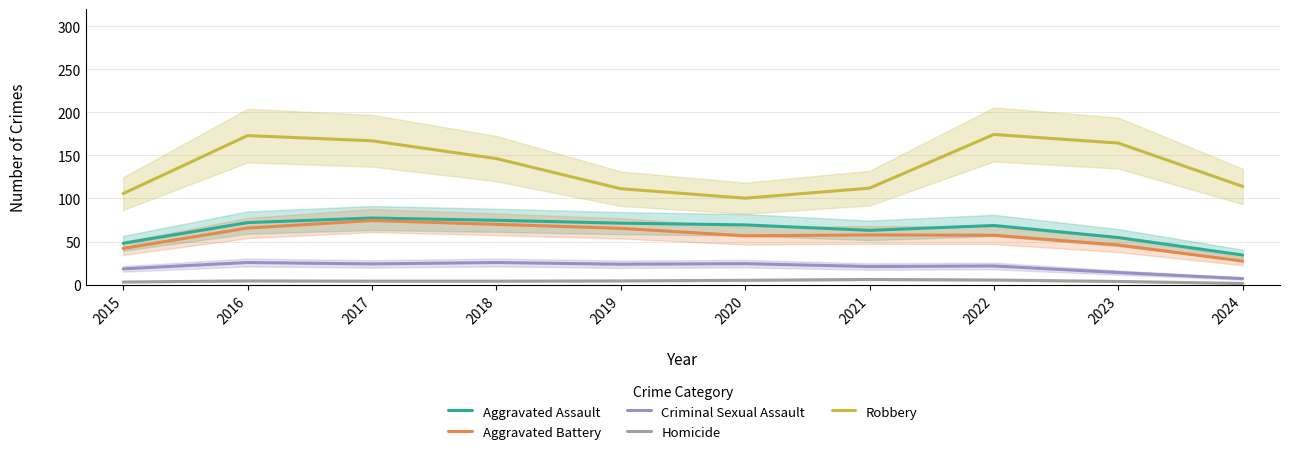

Between 2021 and 2023, which is larger?

2021